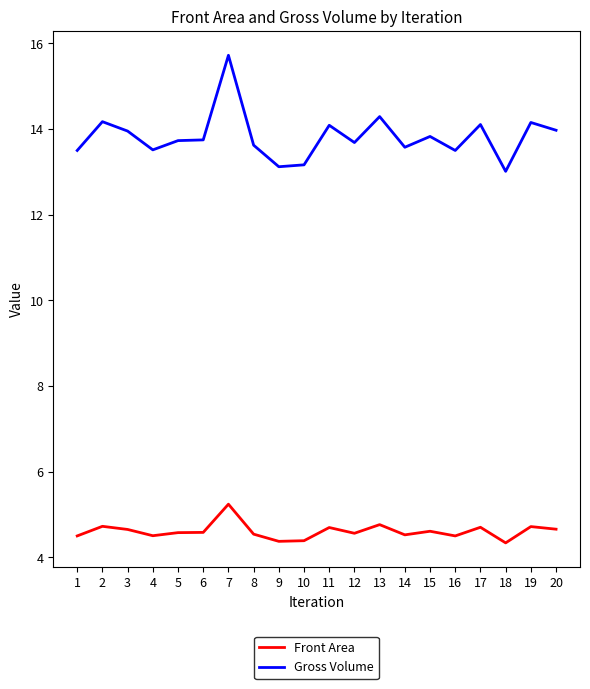

What are all the series names shown in the legend?

Front Area, Gross Volume